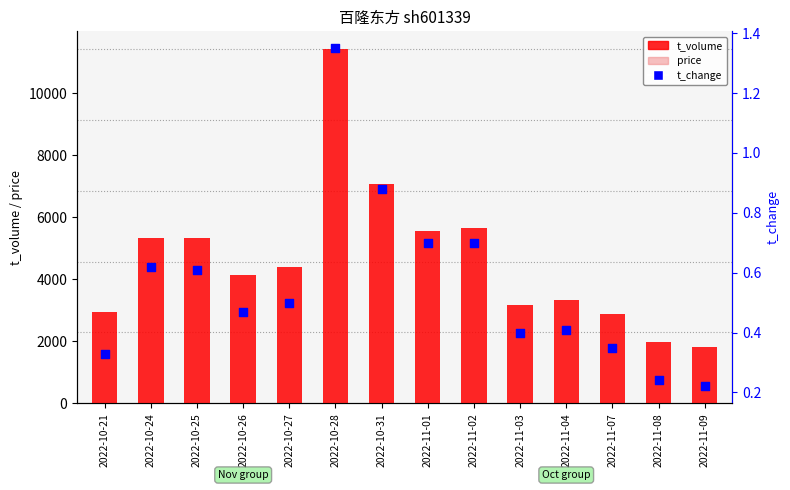

Is the value of t_volume at 2022-10-21 greater than the value of price at 2022-11-09?

Yes